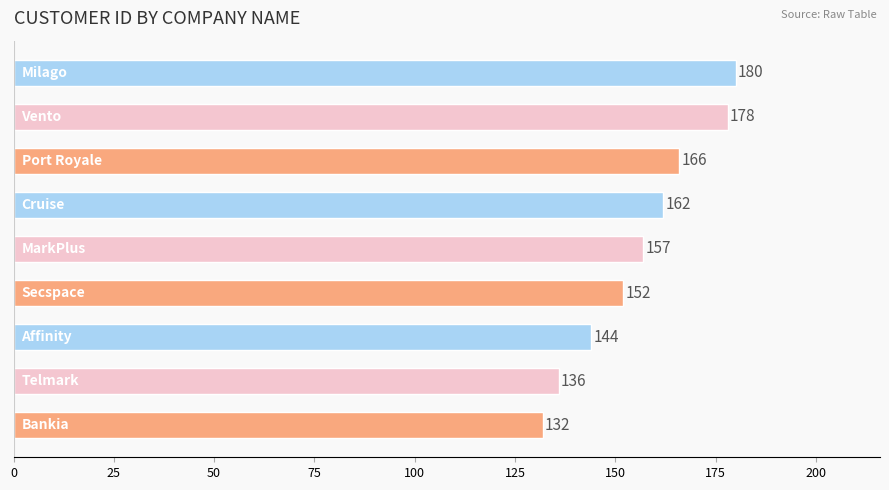

What is the maximum value shown in the chart?

180